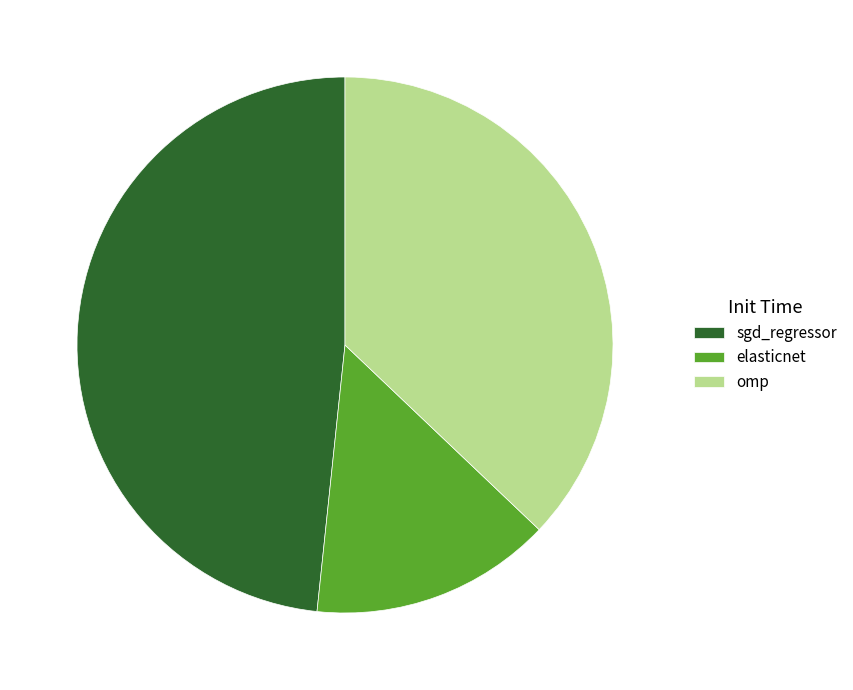

Rank the categories by value from highest to lowest.

sgd_regressor, omp, elasticnet